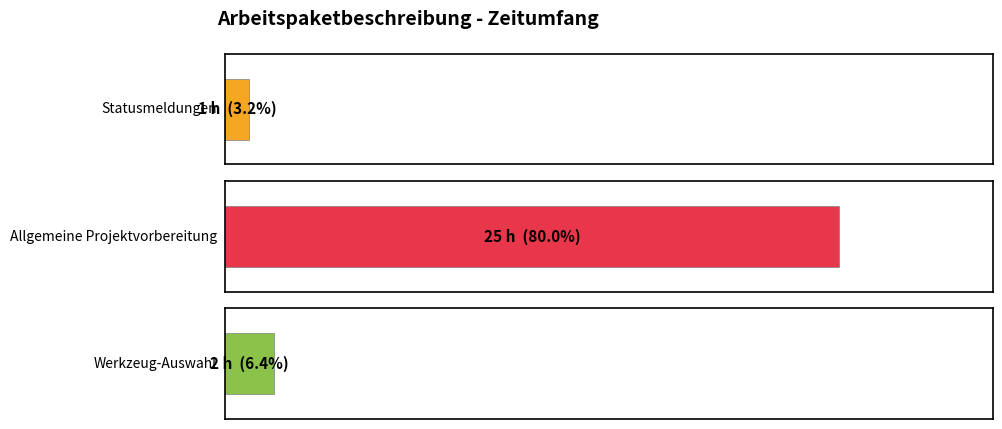

Which has a higher value, Statusmeldungen or Allgemeine Projektvorbereitung?

Allgemeine Projektvorbereitung